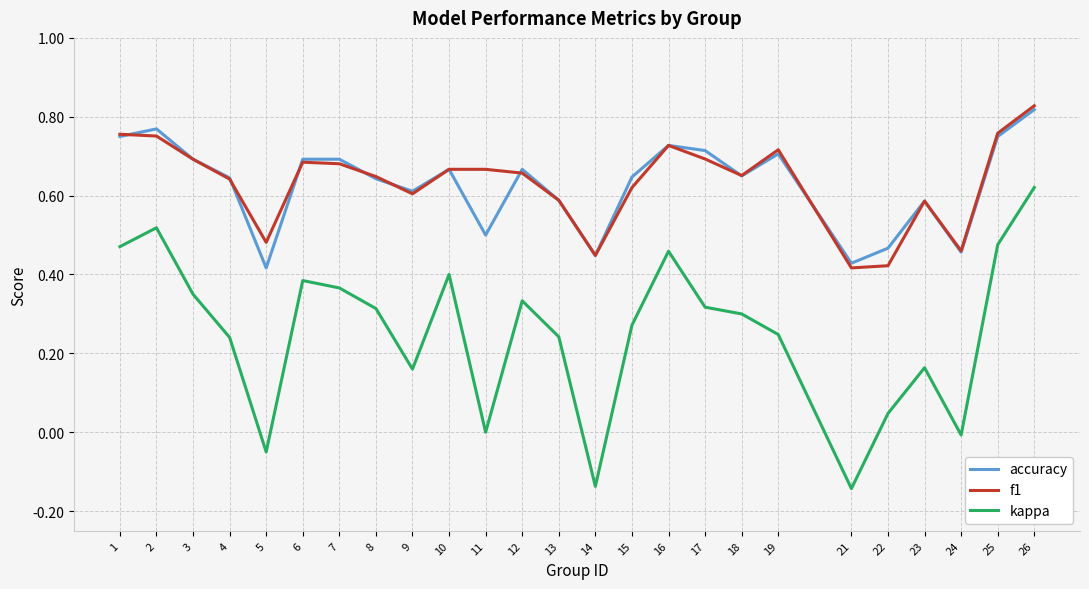

The f1 series shows 0.7 at 12. True or false?

True